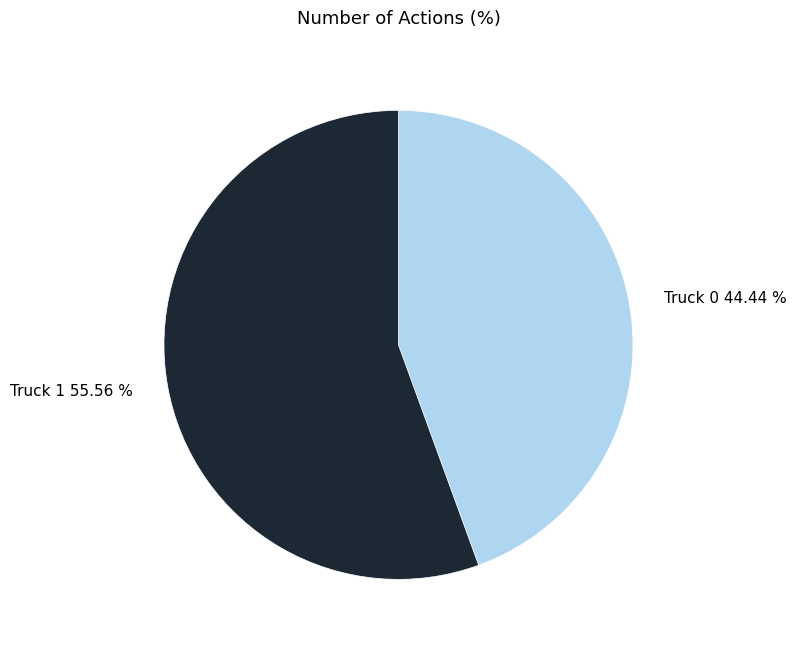

Which category has the smallest portion of the pie?

Truck 0